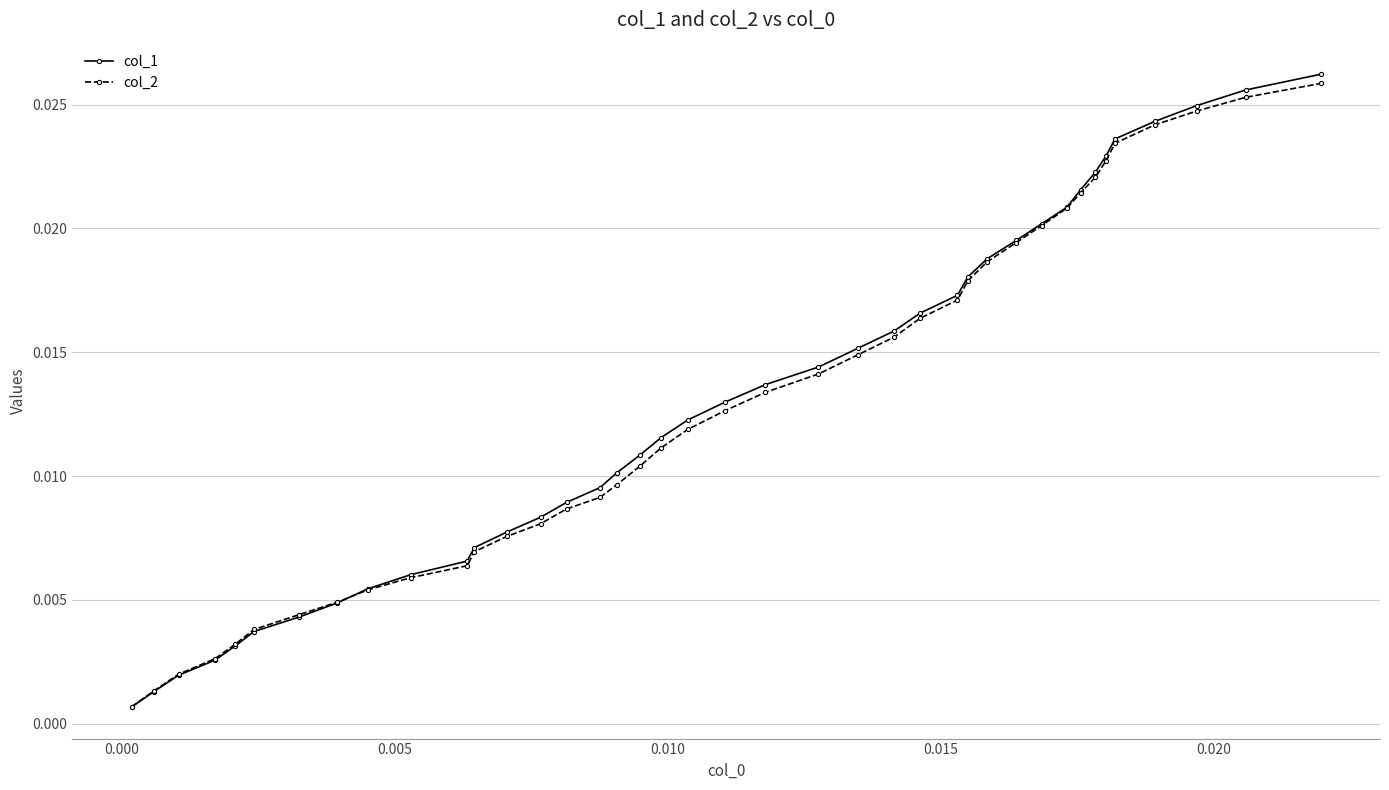

True or false: col_1 has more than 1 interior local peaks.

False